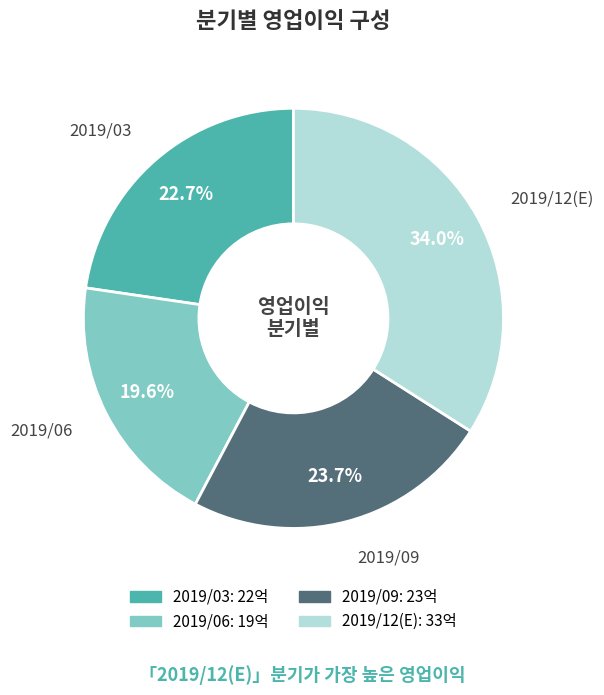

The 2019/03 slice represents 32% of the pie. True or false?

False